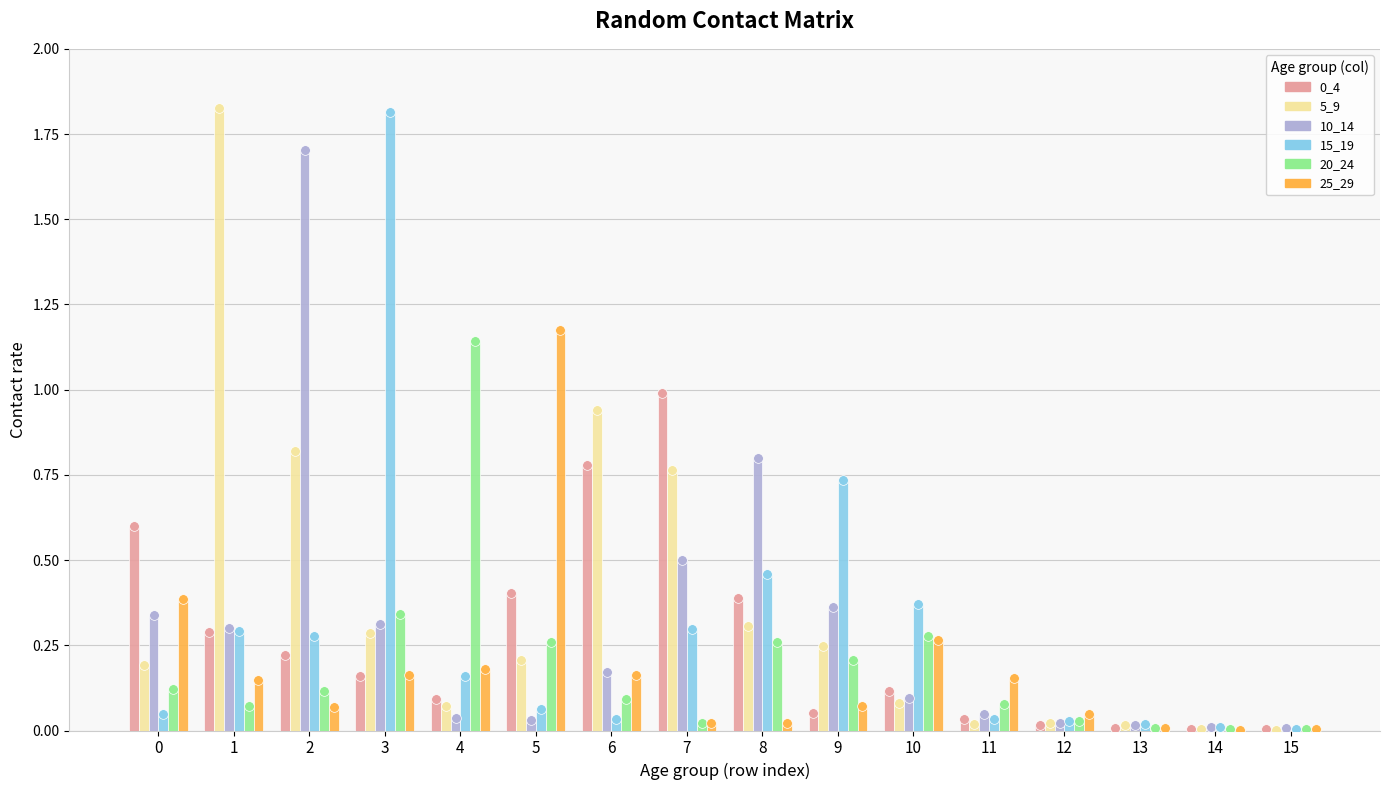

True or false: 5_9 has a value of 0.0 at 13.

True